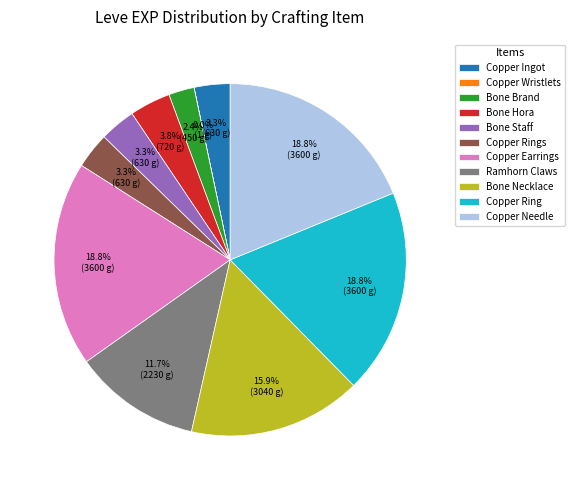

Between Copper Ingot and Copper Needle, which is larger?

Copper Needle